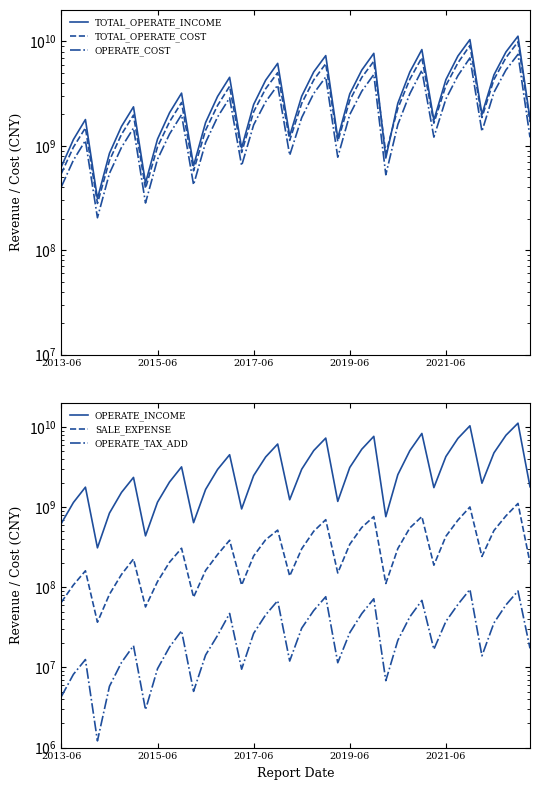

What is the sum of all TOTAL_OPERATE_COST values?

121480149716.7